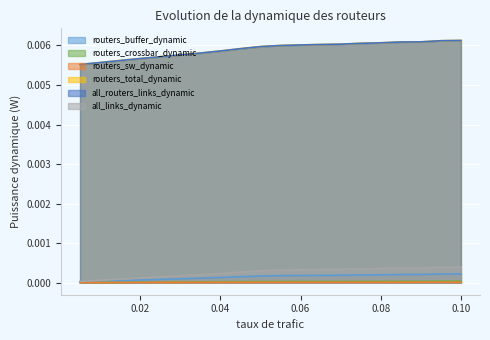

Rank the series at 0.095 from lowest to highest value.

routers_sw_dynamic, routers_crossbar_dynamic, routers_buffer_dynamic, all_links_dynamic, routers_total_dynamic, all_routers_links_dynamic